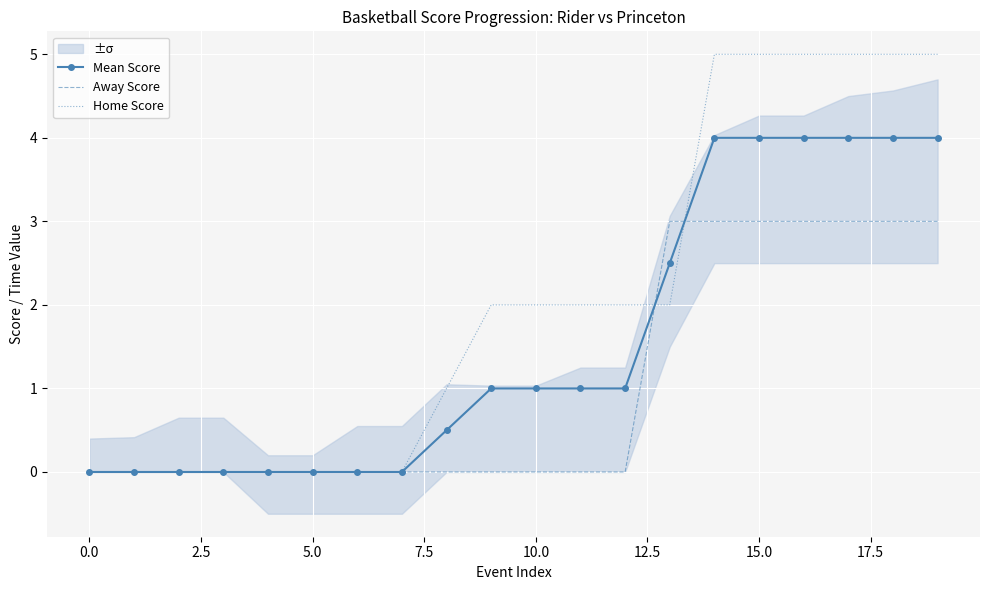

How many data points does each series have?

20